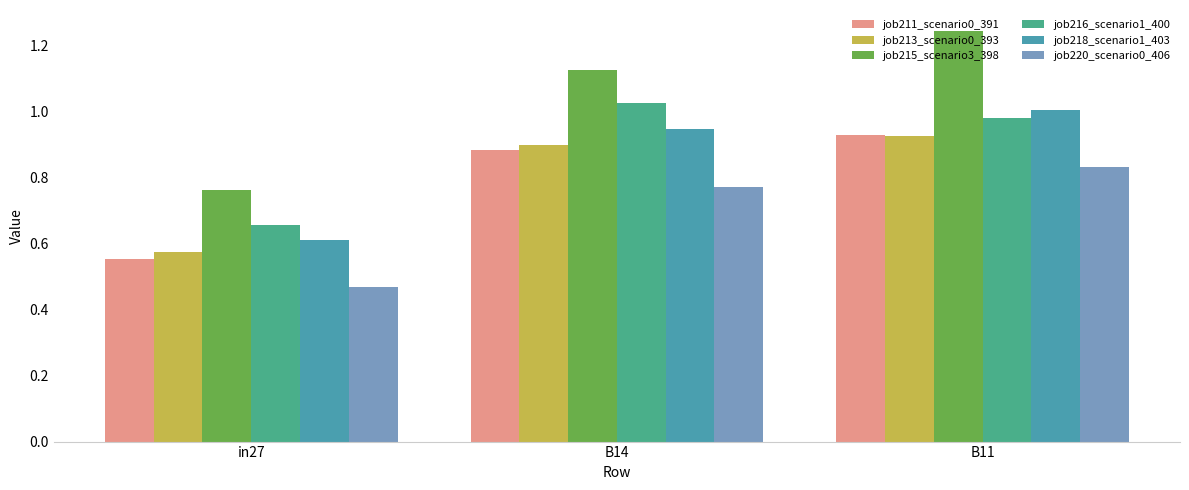

What is the total value across all series at B11?

5.9